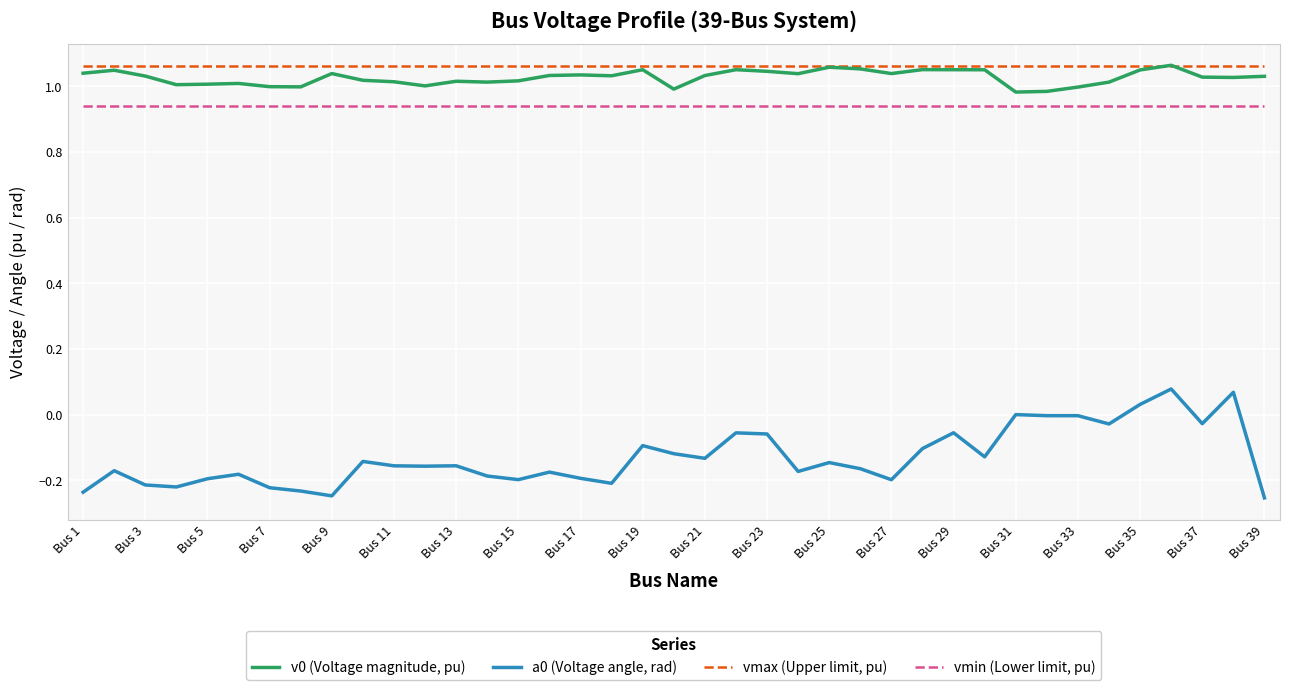

True or false: vmin (Lower limit, pu) and v0 (Voltage magnitude, pu) intersect in this chart.

False